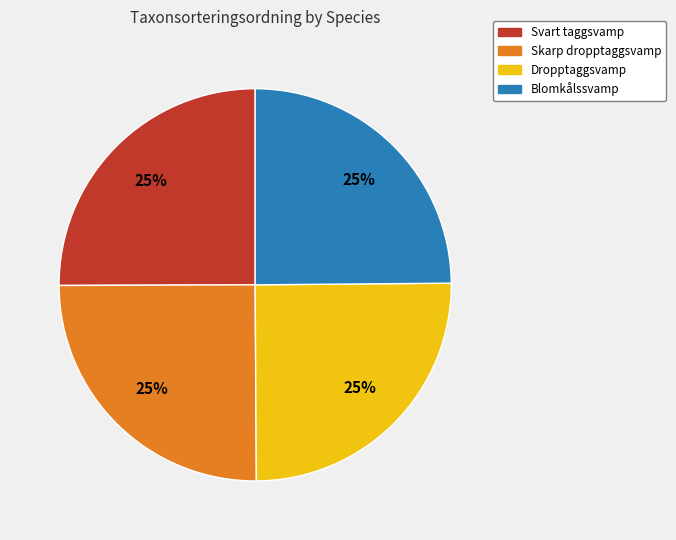

Does Blomkålssvamp represent more than half of the total?

No